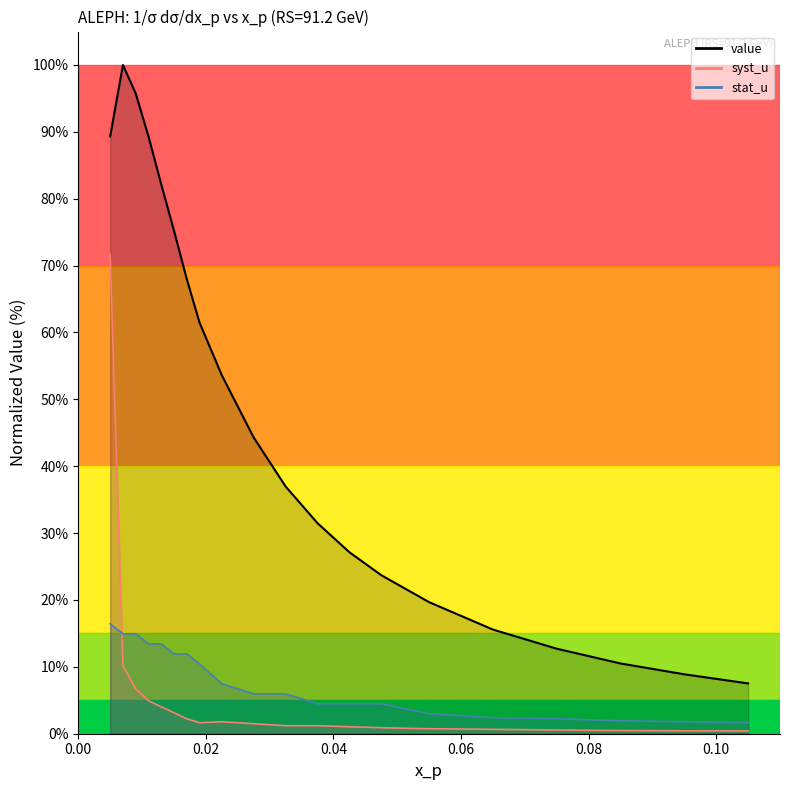

How many series are shown in this chart?

3